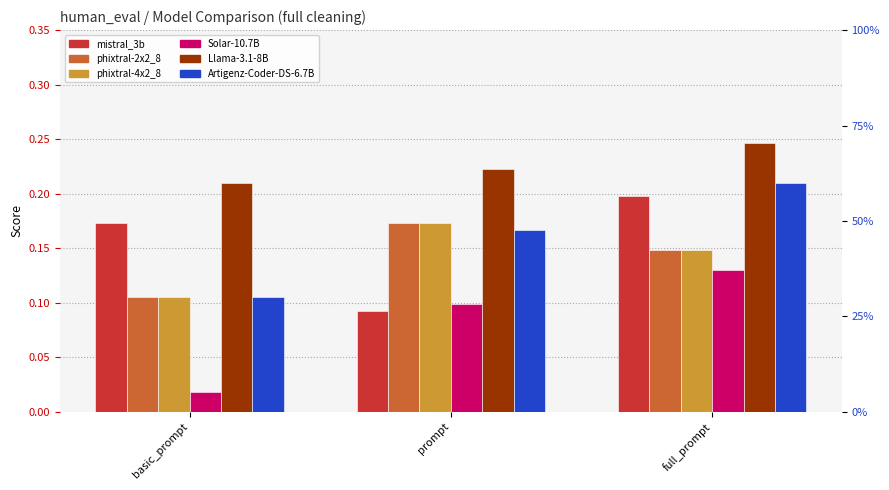

Reading right to left, list all the values displayed in this chart.

mistral_3b: full_prompt=0.2	prompt=0.1	basic_prompt=0.2
phixtral-2x2_8: full_prompt=0.1	prompt=0.2	basic_prompt=0.1
phixtral-4x2_8: full_prompt=0.1	prompt=0.2	basic_prompt=0.1
Solar-10.7B: full_prompt=0.1	prompt=0.1	basic_prompt=0.0
Llama-3.1-8B: full_prompt=0.2	prompt=0.2	basic_prompt=0.2
Artigenz-Coder-DS-6.7B: full_prompt=0.2	prompt=0.2	basic_prompt=0.1